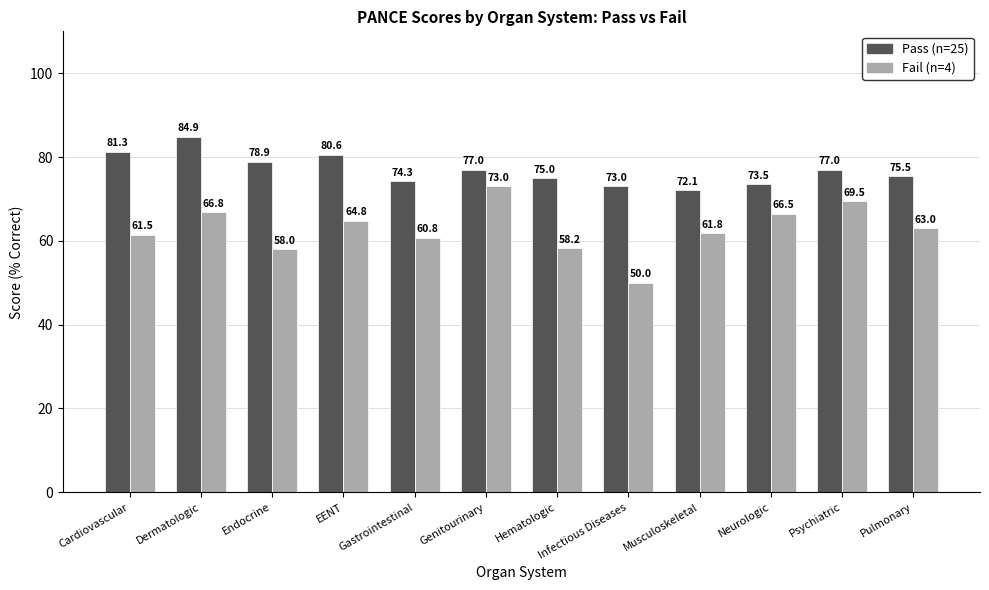

Where does the Pass (n=25) series first go above 77?

Cardiovascular